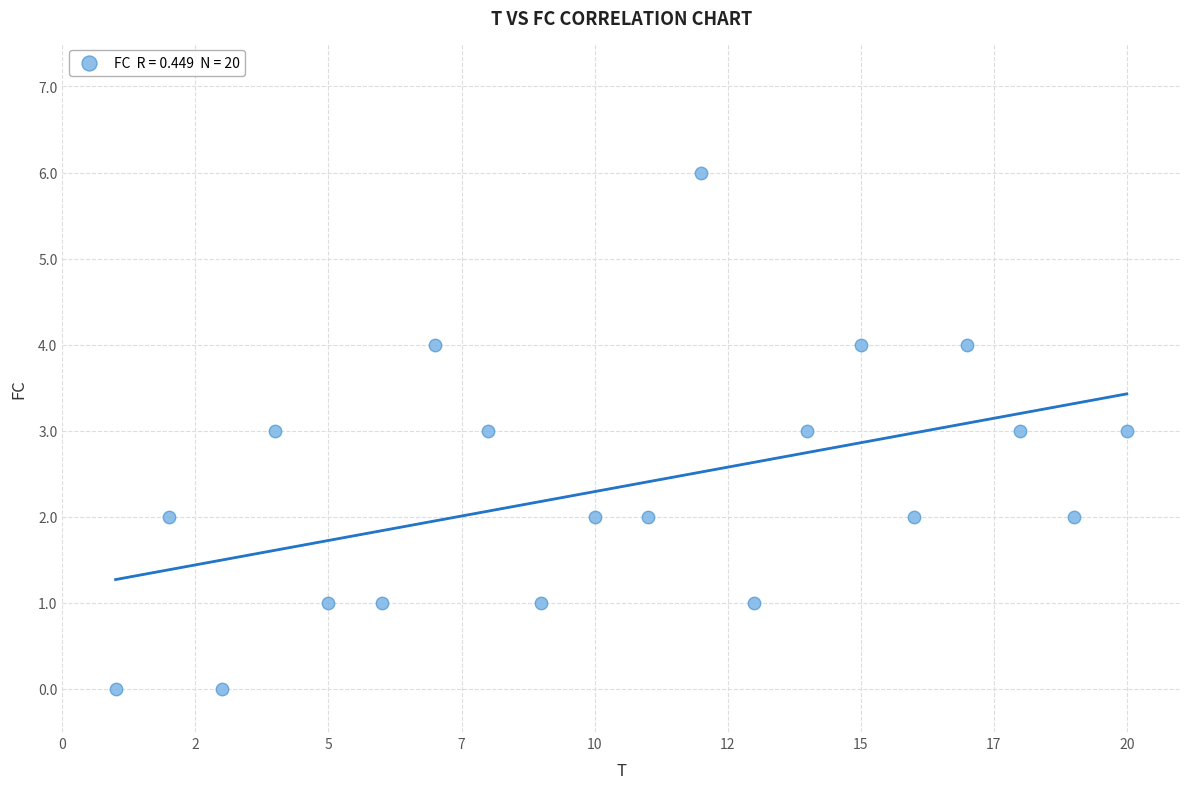

List the coordinates of all points as (Y, X) pairs, reading left to right.

(0, 1)  (2, 2)  (0, 3)  (3, 4)  (1, 5)  (1, 6)  (4, 7)  (3, 8)  (1, 9)  (2, 10)  (2, 11)  (6, 12)  (1, 13)  (3, 14)  (4, 15)  (2, 16)  (4, 17)  (3, 18)  (2, 19)  (3, 20)